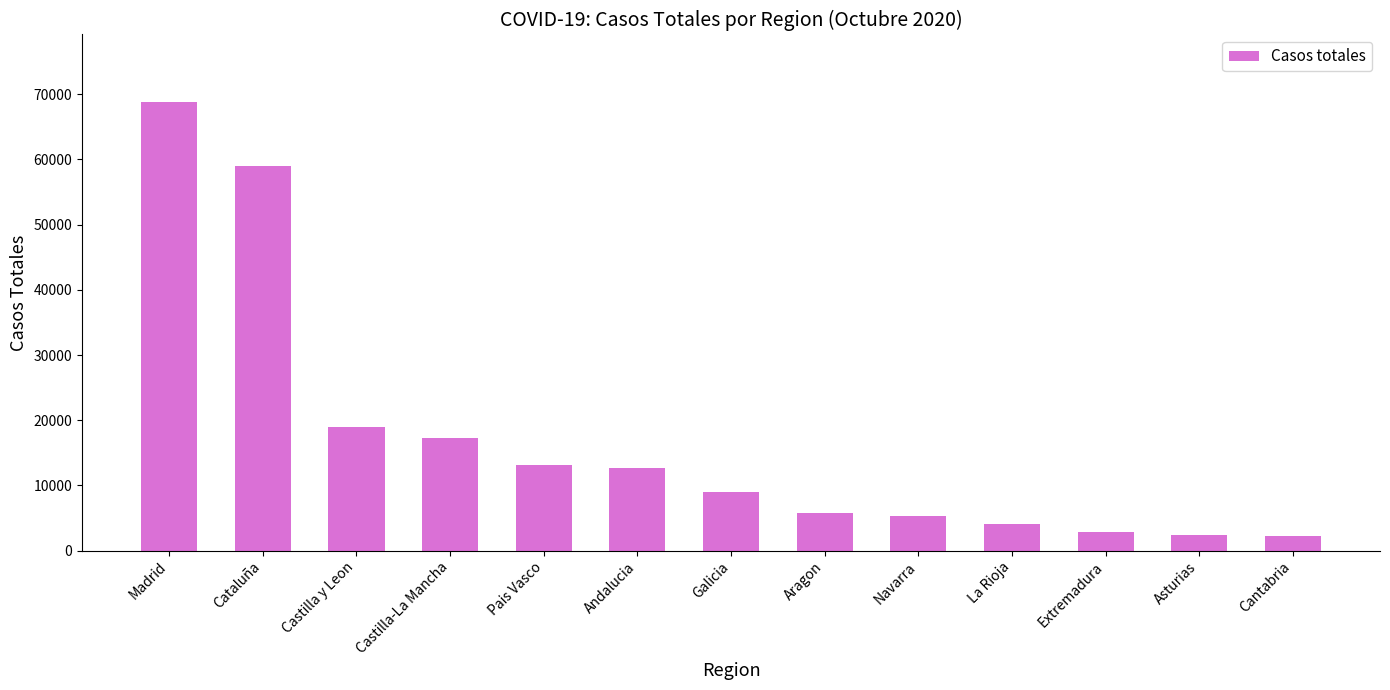

At which category does the chart reach its peak across all series?

Madrid